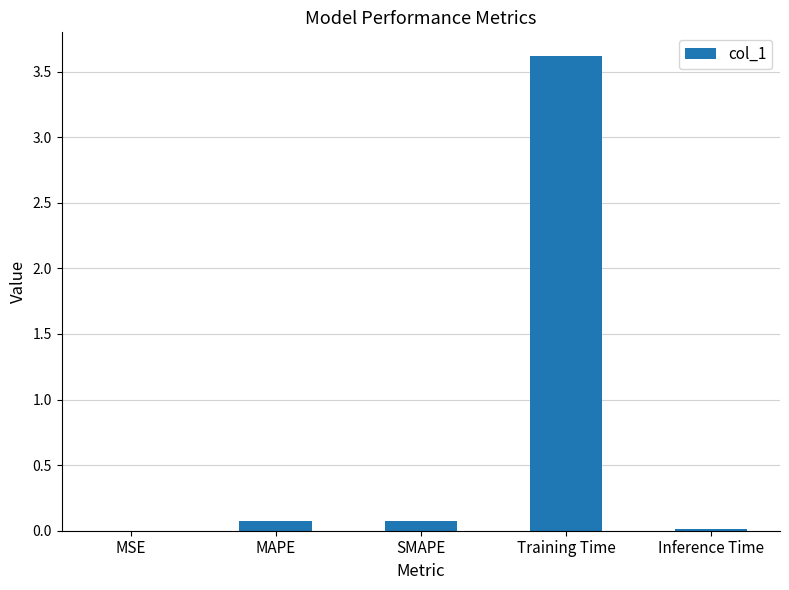

Are the bars horizontal?

No